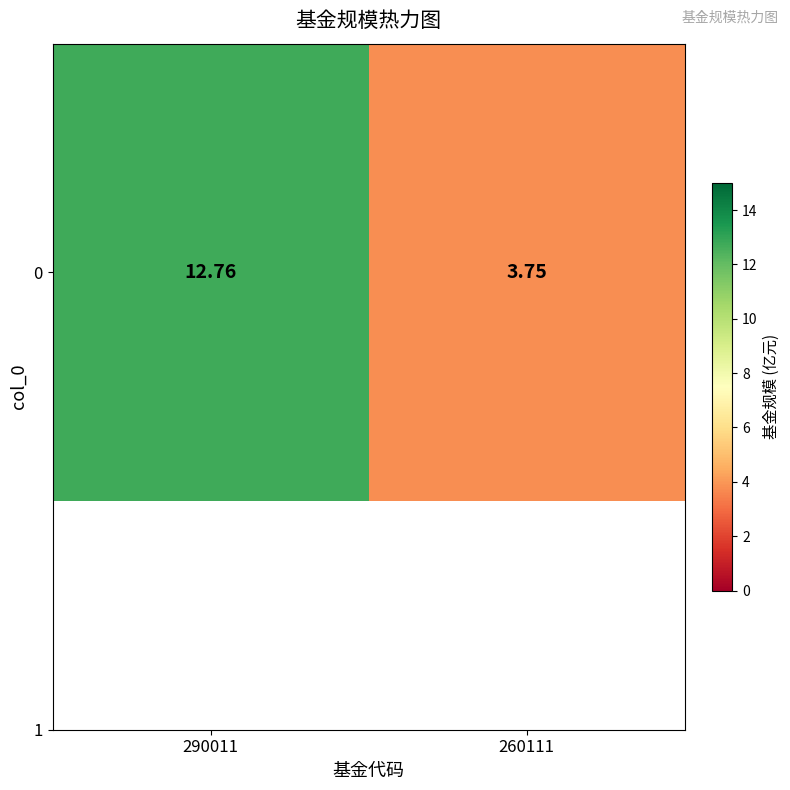

List the labels in order of value, smallest first.

260111, 290011